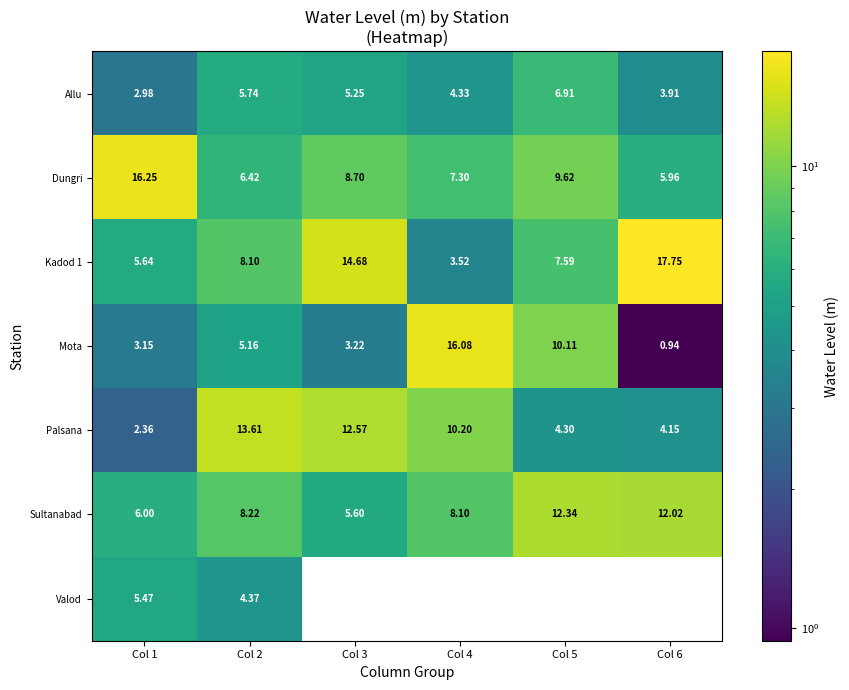

What is the difference between the second highest and second lowest values in the Kadod 1 series?

9.0